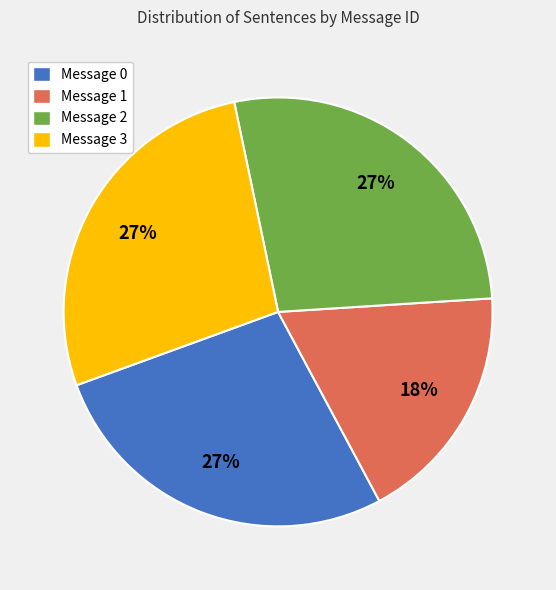

To the nearest percent, what percentage of the pie is Message 2?

27%